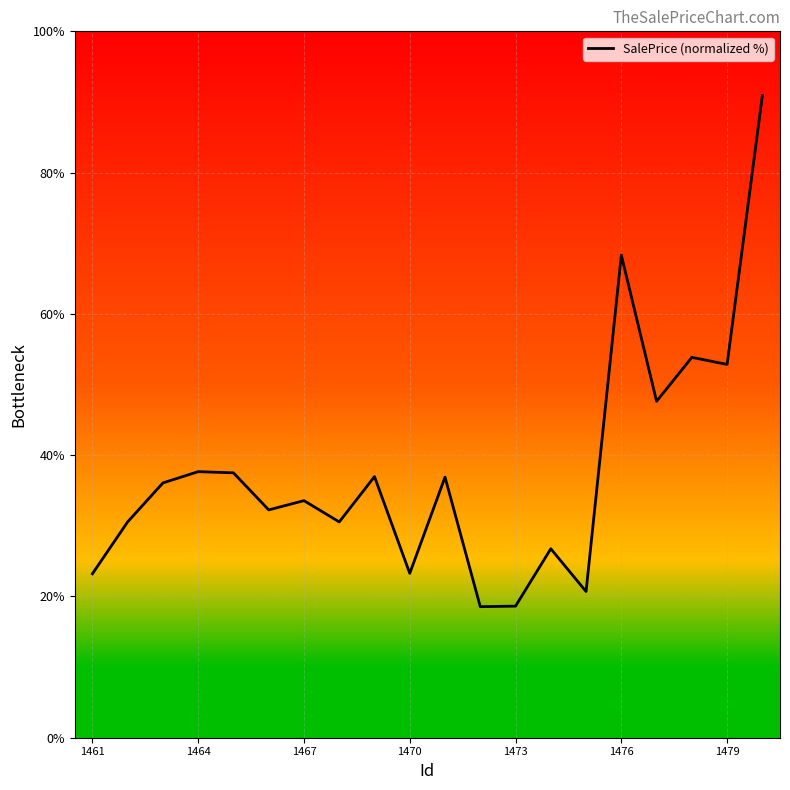

What is the maximum value shown in the chart?

90.9